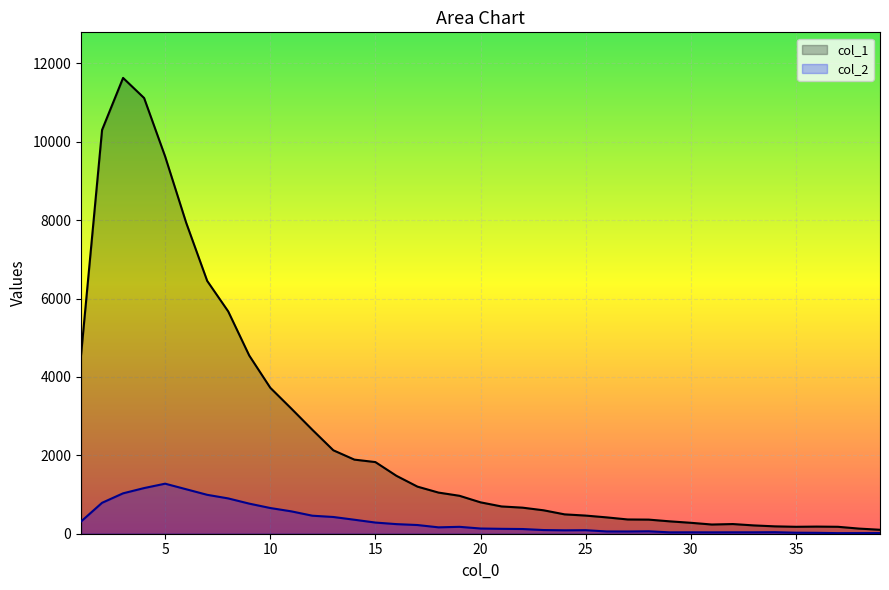

Which series has the largest range (max minus min)?

col_1